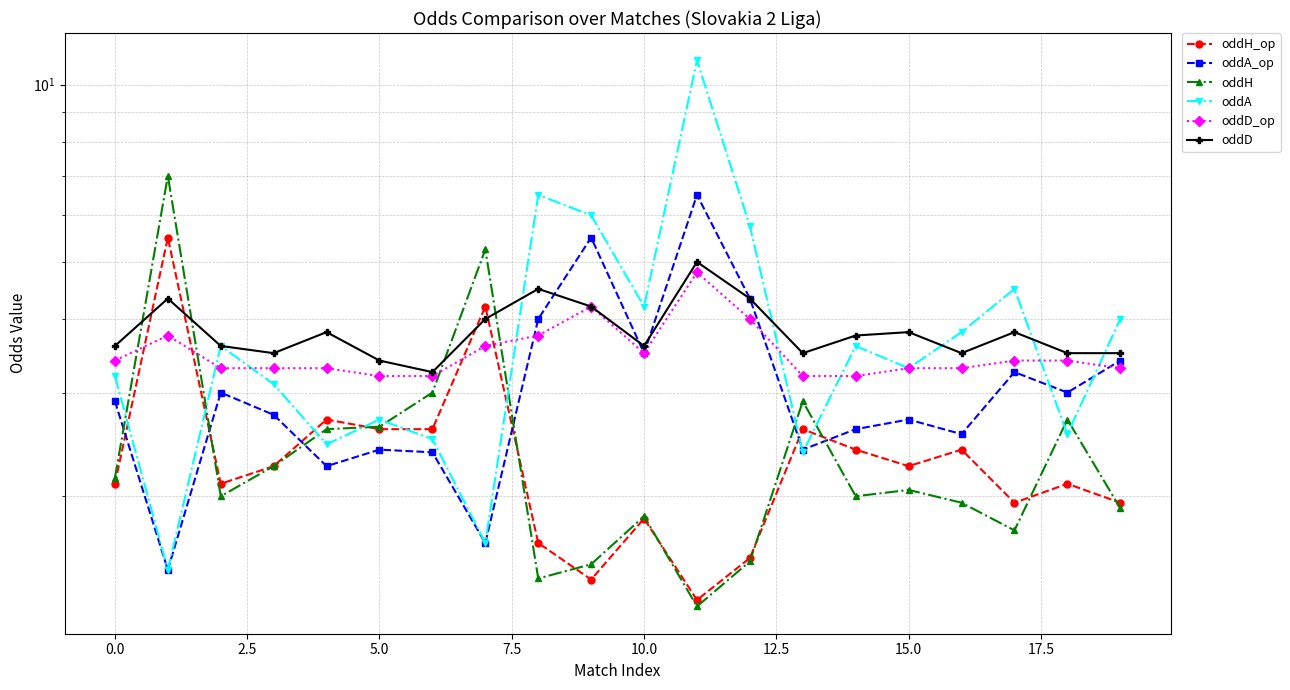

Which series has the largest total across all categories?

oddA